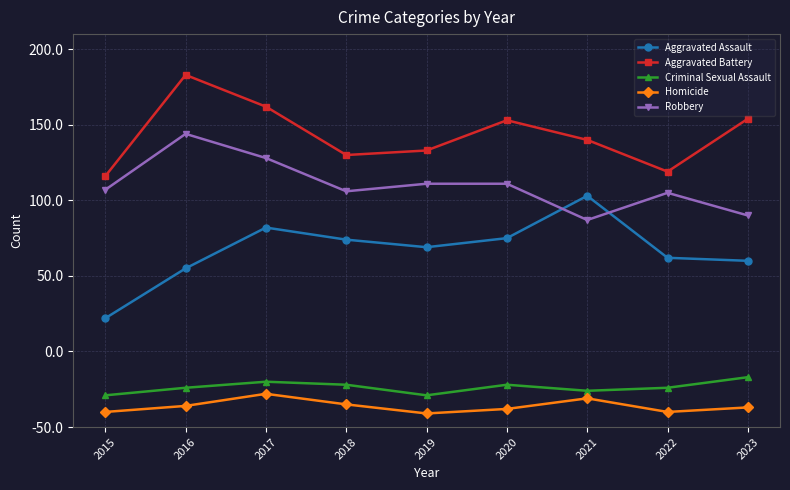

In Homicide, how many points are lower than both neighbors (excluding endpoints)?

2